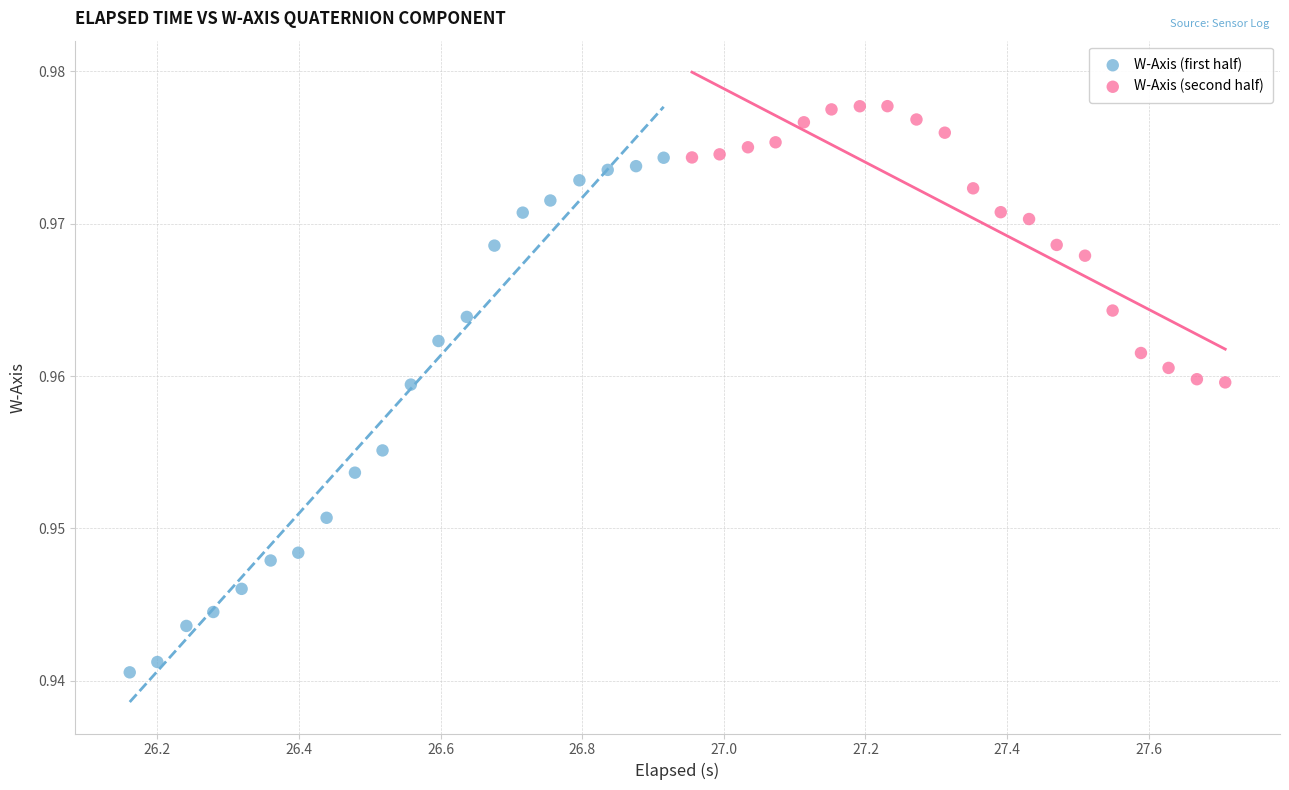

Which series reaches the minimum Y coordinate?

W-Axis (first half)